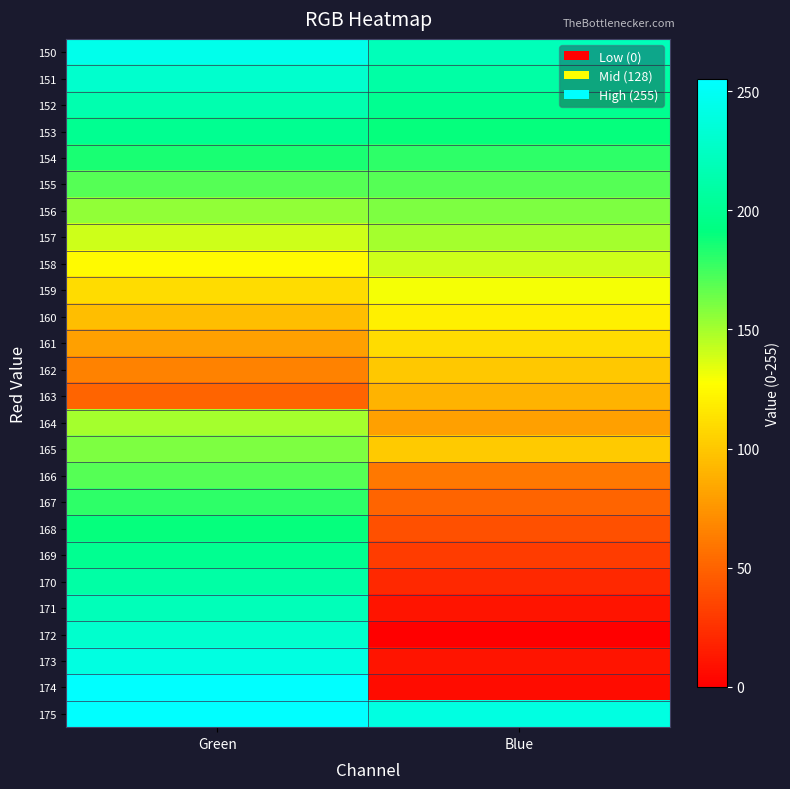

What is the total value across all series at Green?

4525